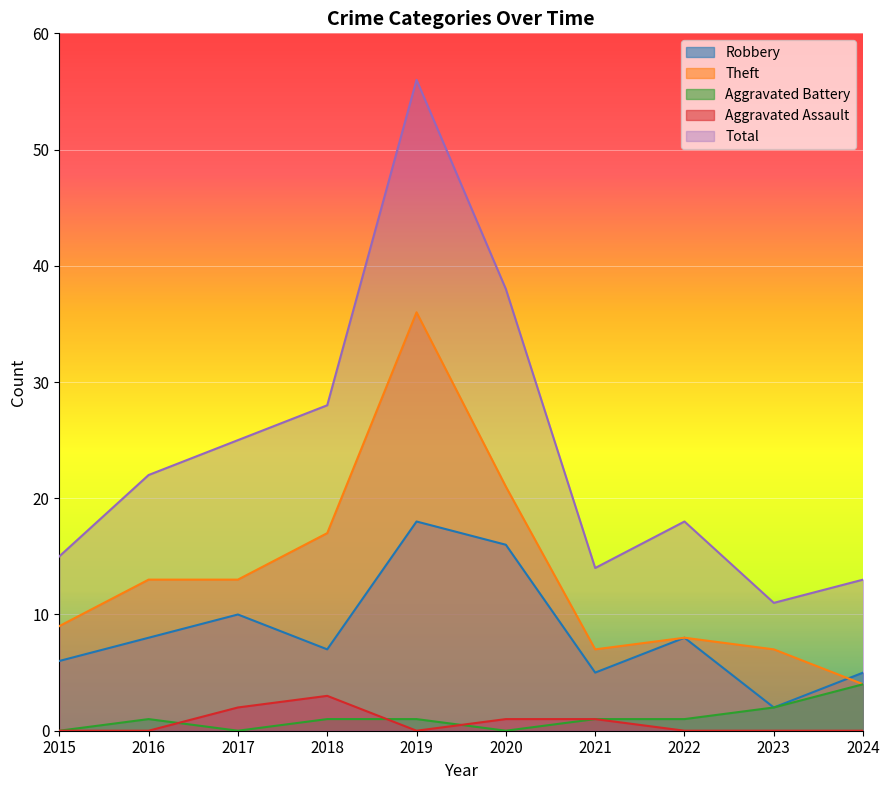

True or false: Aggravated Assault has more than 1 points higher than both neighbors.

False